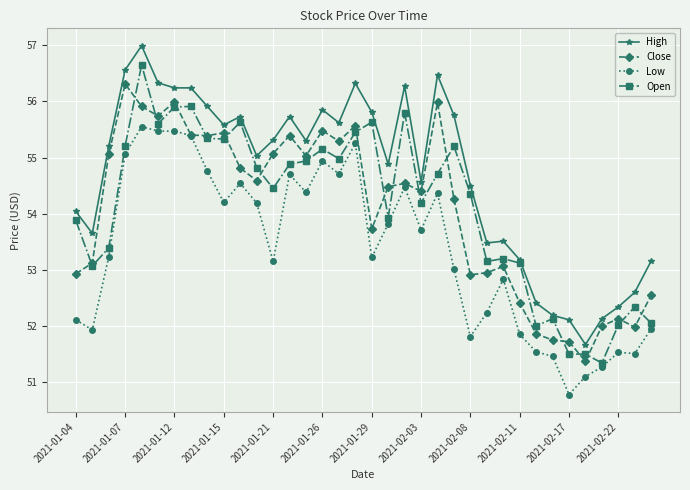

True or false: Low and Open intersect in this chart.

False